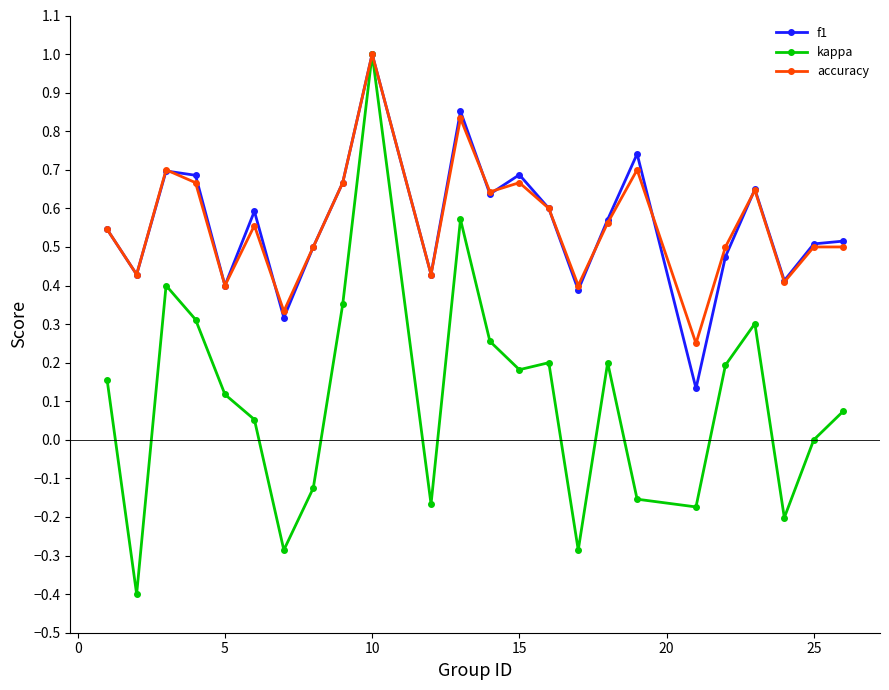

In kappa, how many points are lower than both neighbors (excluding endpoints)?

7